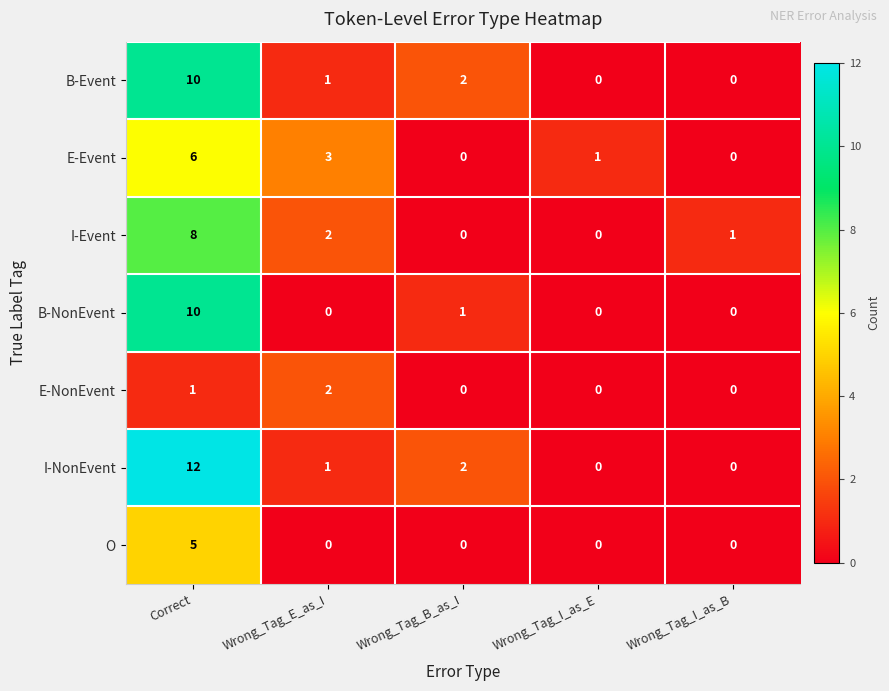

Which series has the widest spread of values?

I-NonEvent